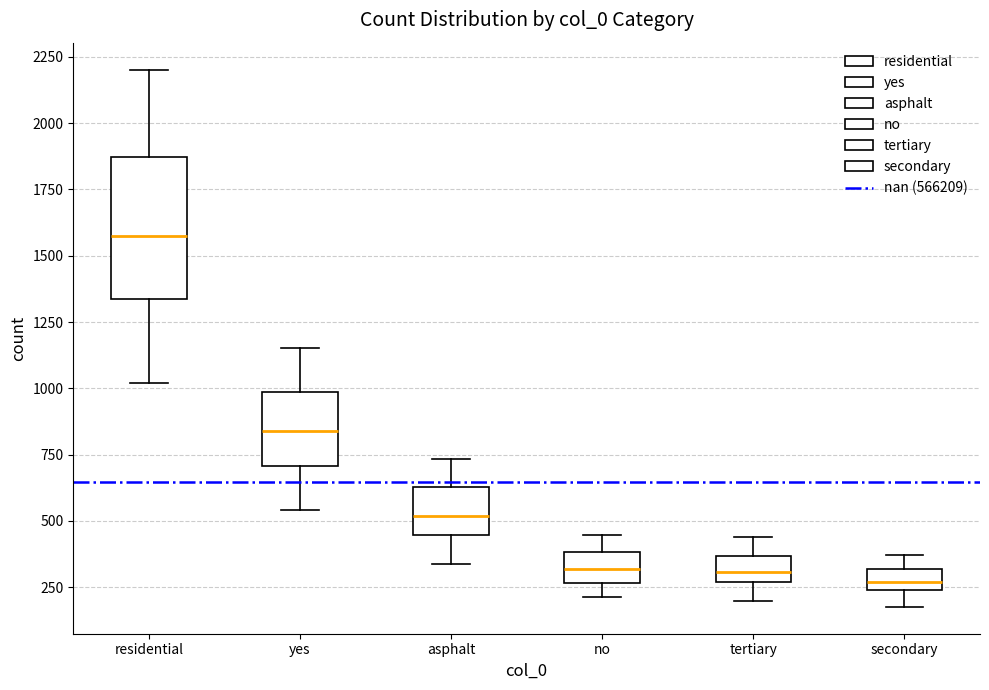

Which box is the tallest, from its lower edge to its upper edge?

residential